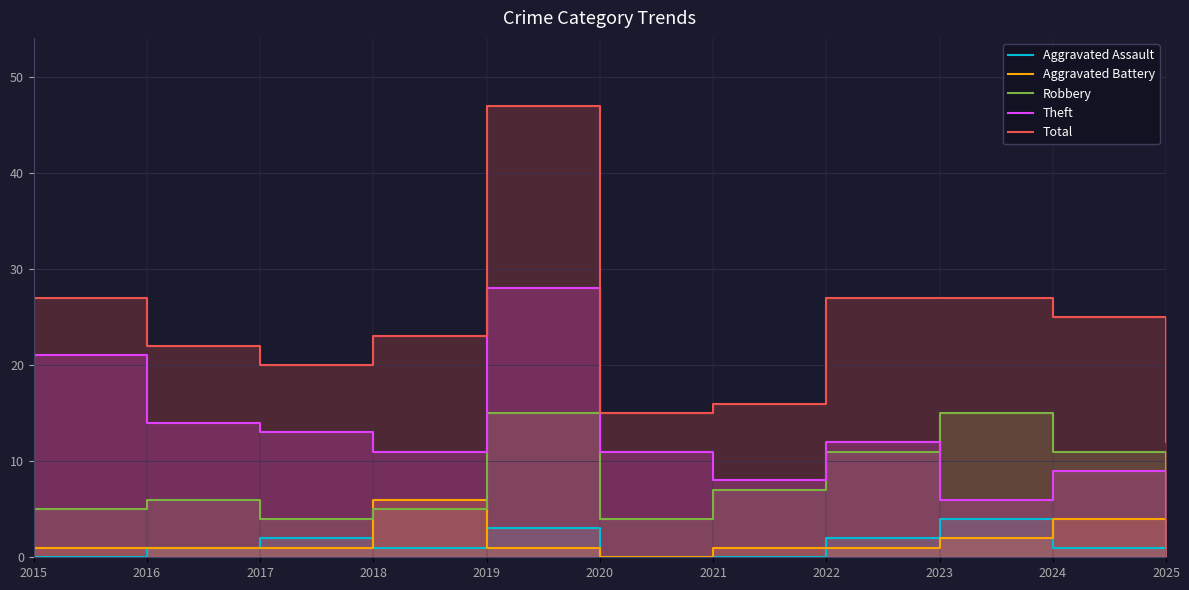

Rank the series by their maximum value, from lowest to highest.

Aggravated Assault, Aggravated Battery, Robbery, Theft, Total